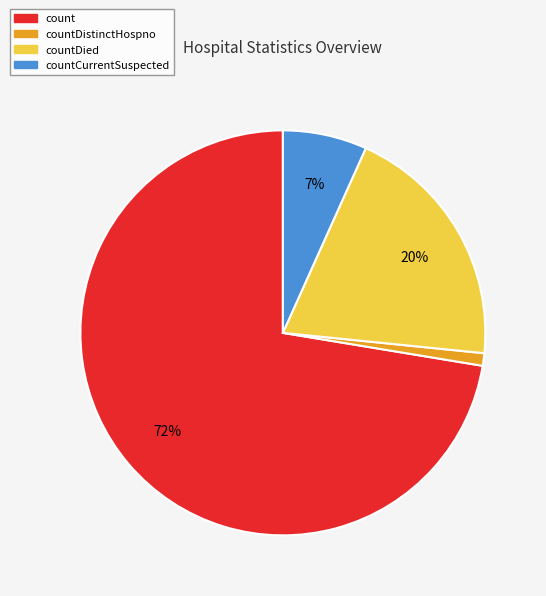

Does count represent more than half of the total?

Yes